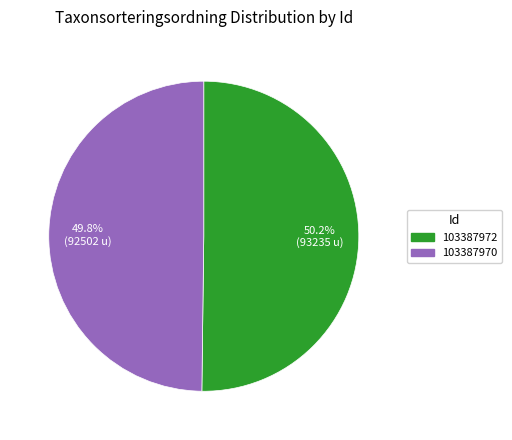

The 103387970 slice represents 50% of the pie. True or false?

True